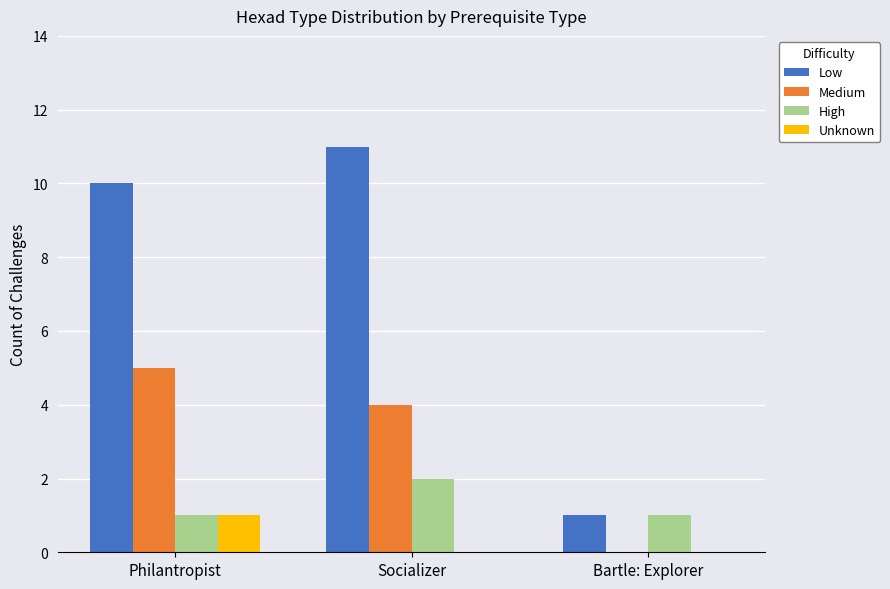

Reading left to right, what are all the values shown in this chart?

Low: 10	11	1
Medium: 5	4	0
High: 1	2	1
Unknown: 1	0	0